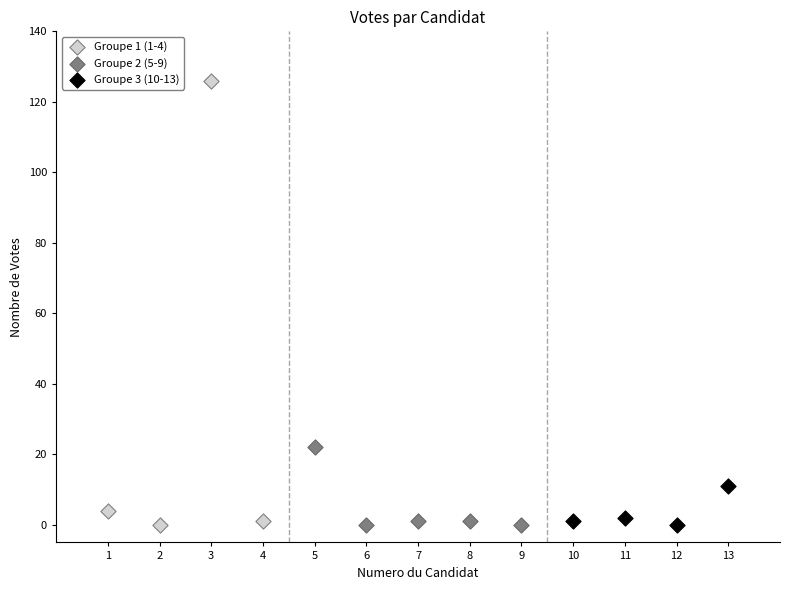

Which series contains the highest Y value?

Groupe 1 (1-4)